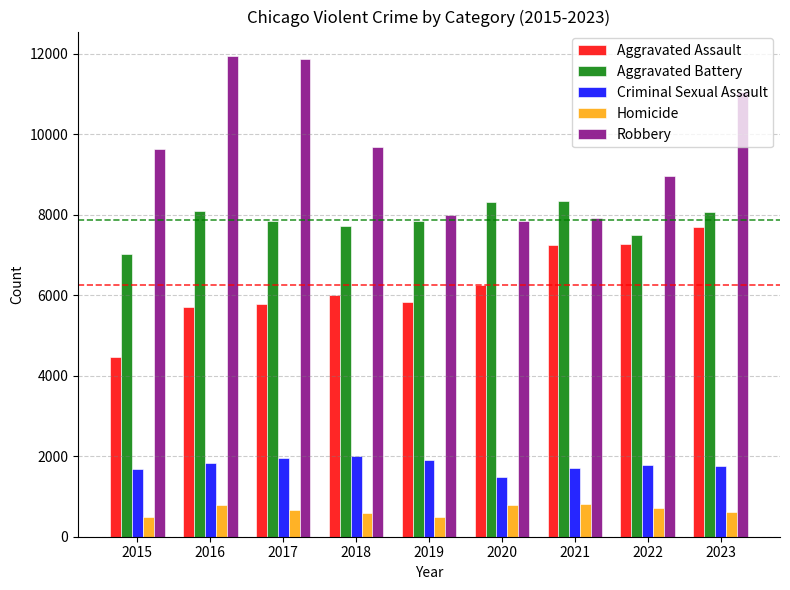

What value does the Robbery series have at 2018?

9681